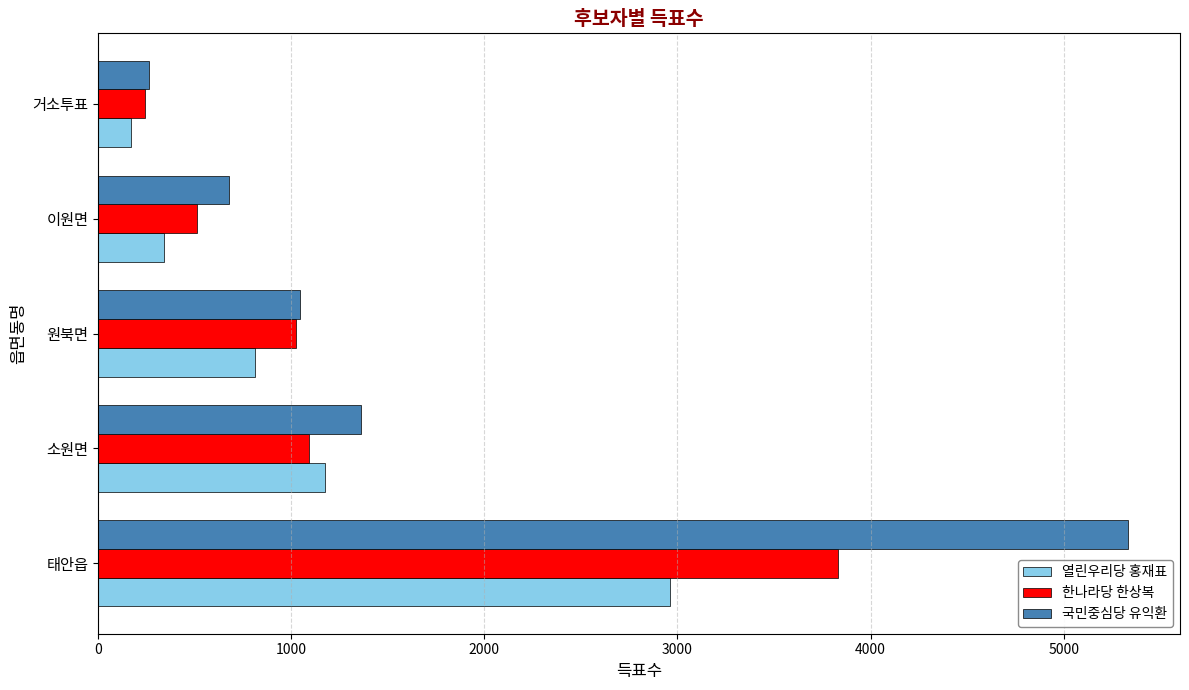

List the series in order of their overall mean, highest first.

국민중심당 유익환, 한나라당 한상복, 열린우리당 홍재표